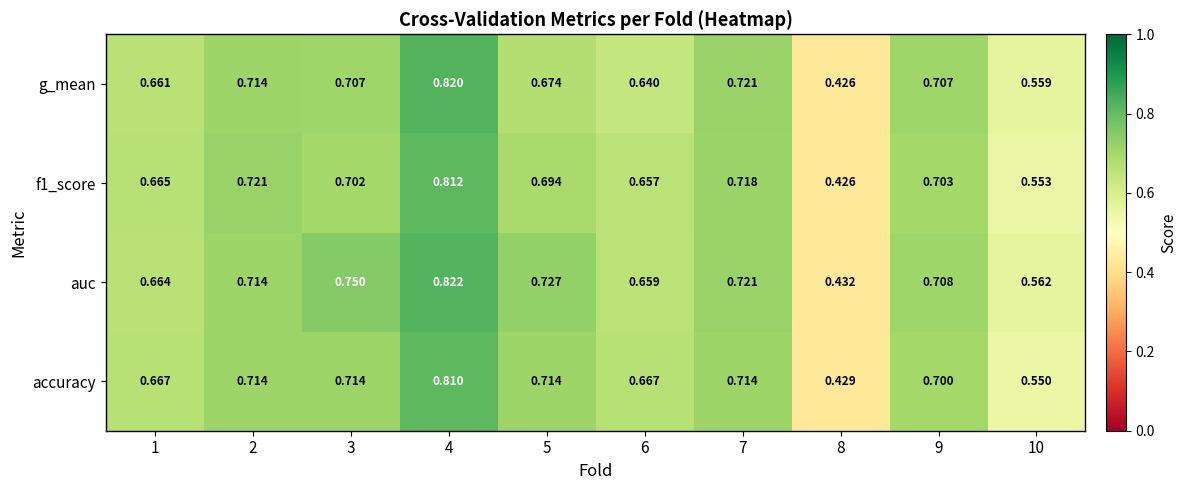

Which series changed the most between 7 and 8?

g_mean